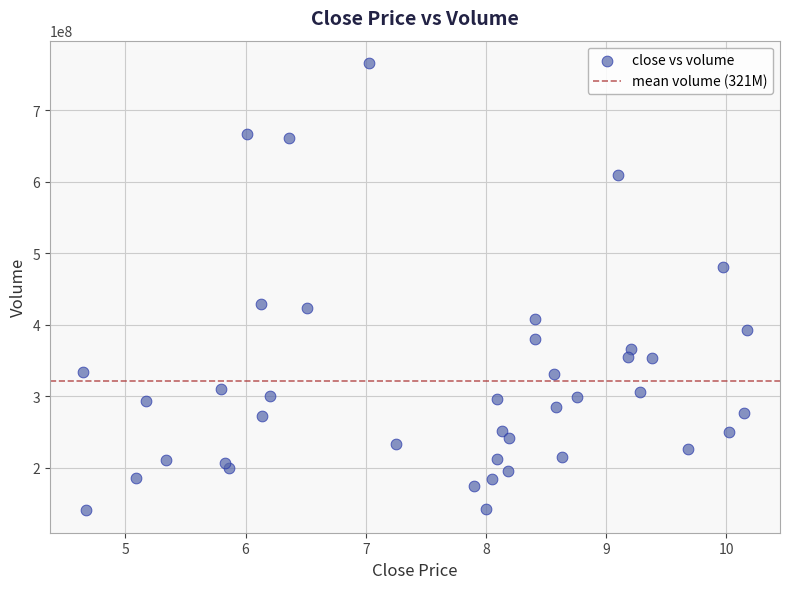

What is the range of Y values (max minus min)?

625710000